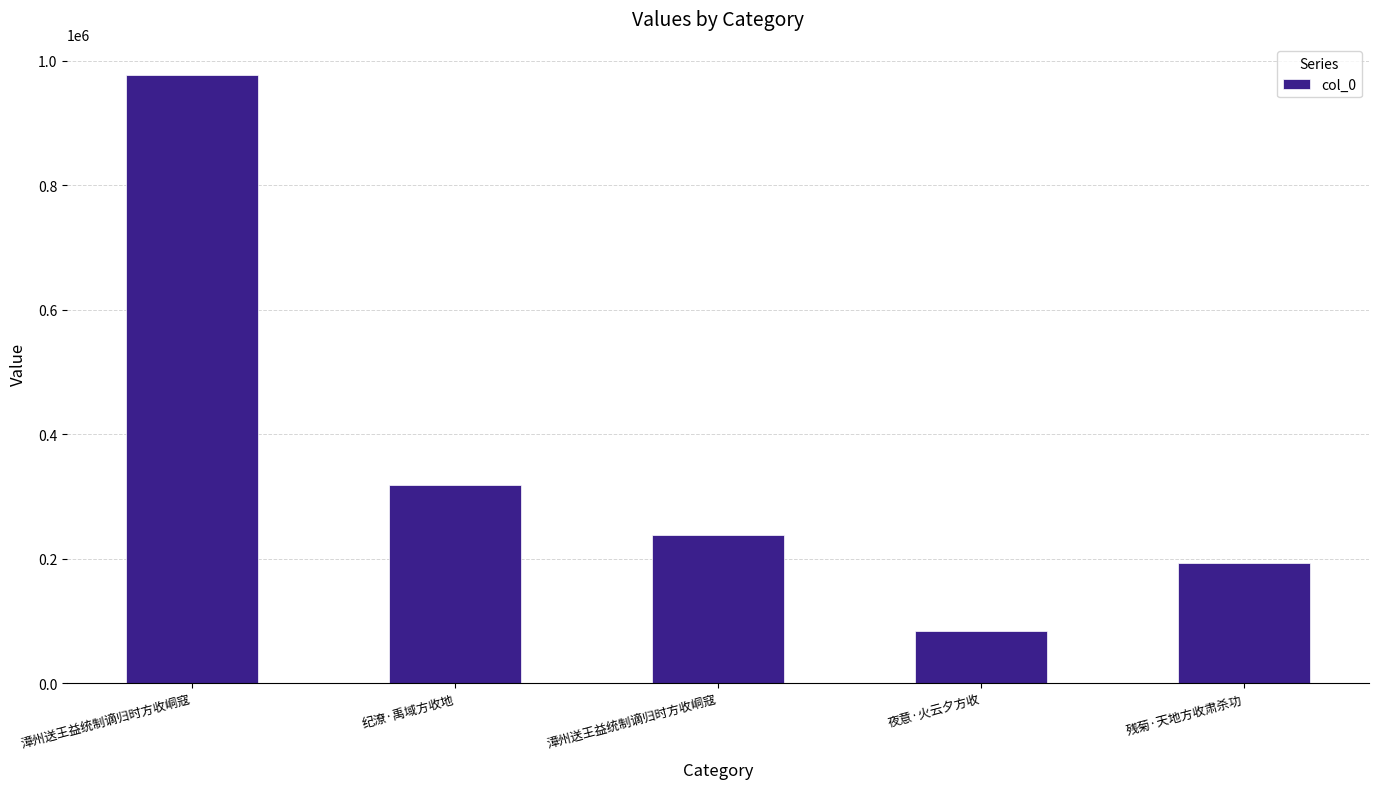

The value at 纪潦·禹域方收地 is 535070. True or false?

False